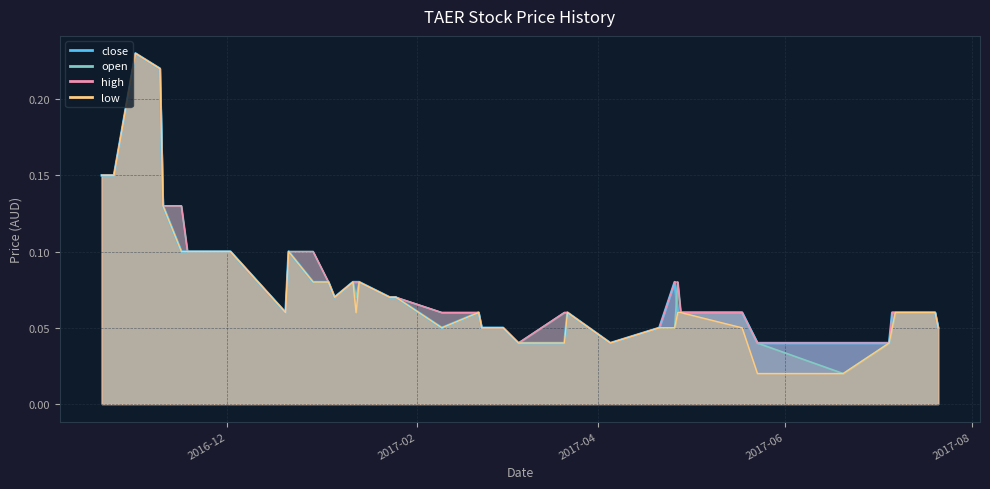

What is the sum of all low values?

3.1